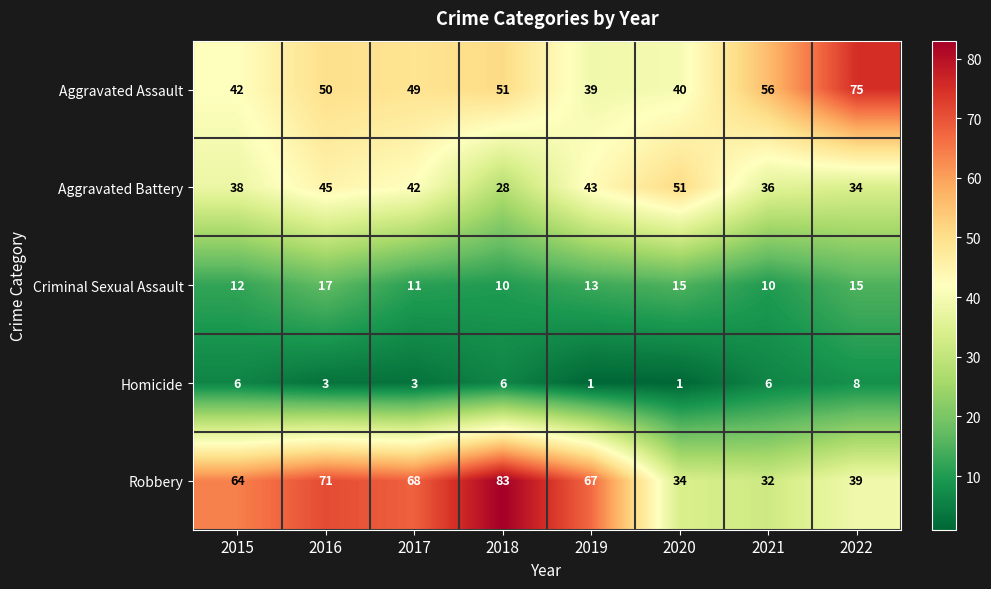

Count the Homicide values in the range 3 to 6.

5